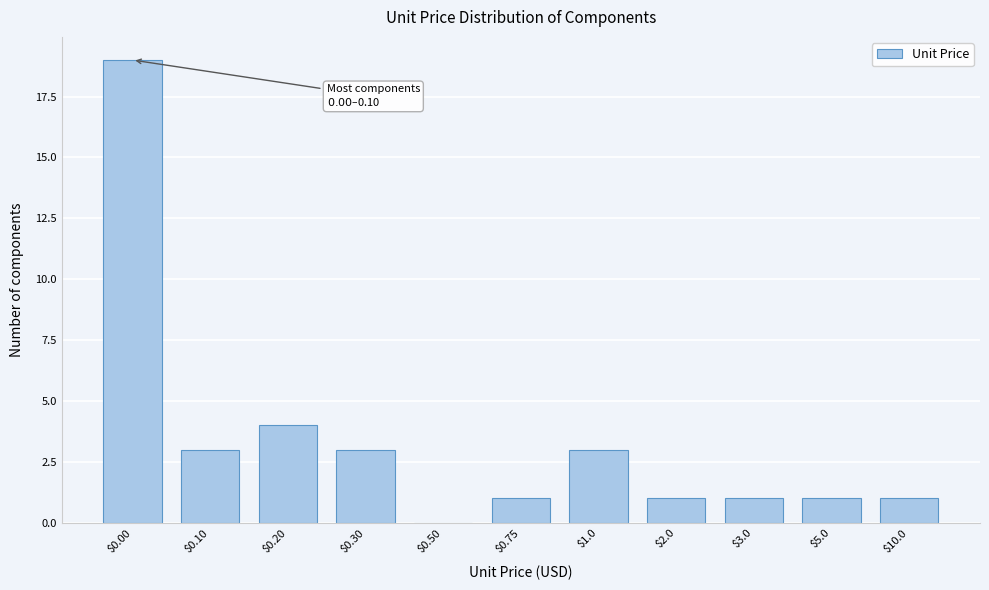

What value does the data have at $0.30?

3